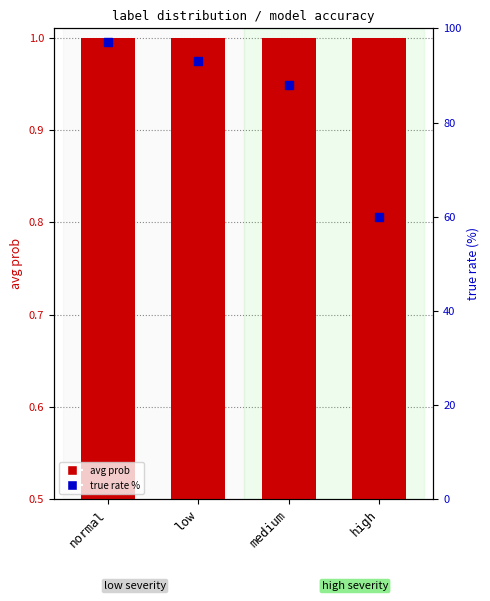

Which series contains the highest Y value?

true rate %